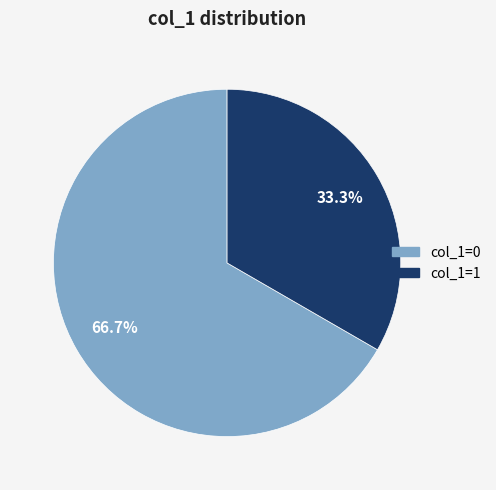

What is the smallest slice in the pie chart?

col_1=1